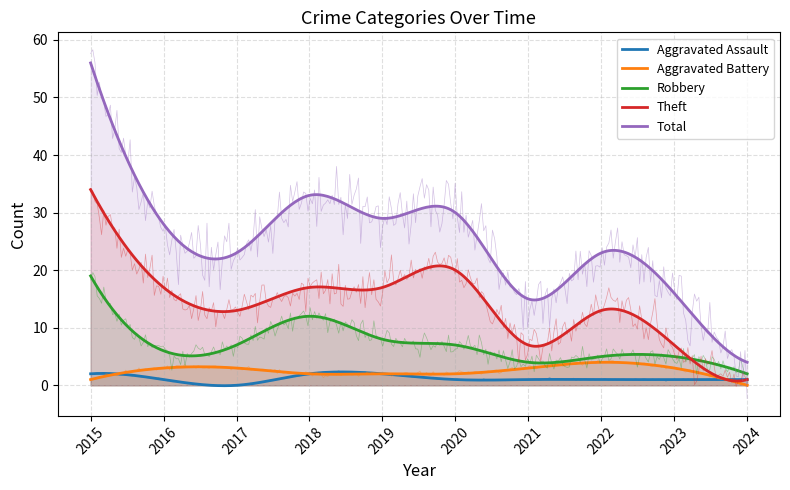

At which label does Theft first exceed 17?

2015